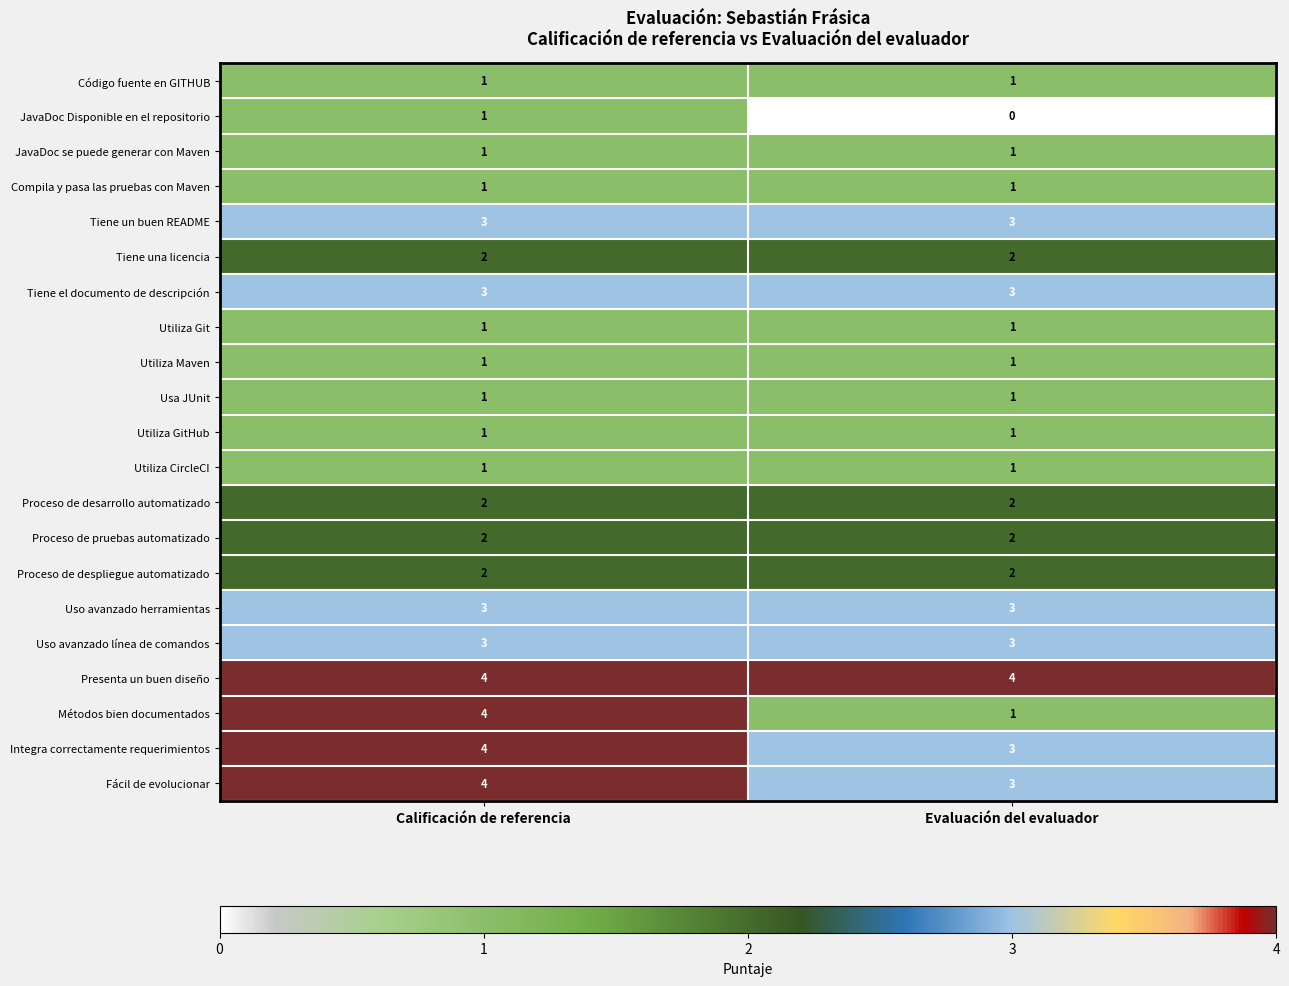

Which label corresponds to the smallest value in the chart?

Evaluación del evaluador